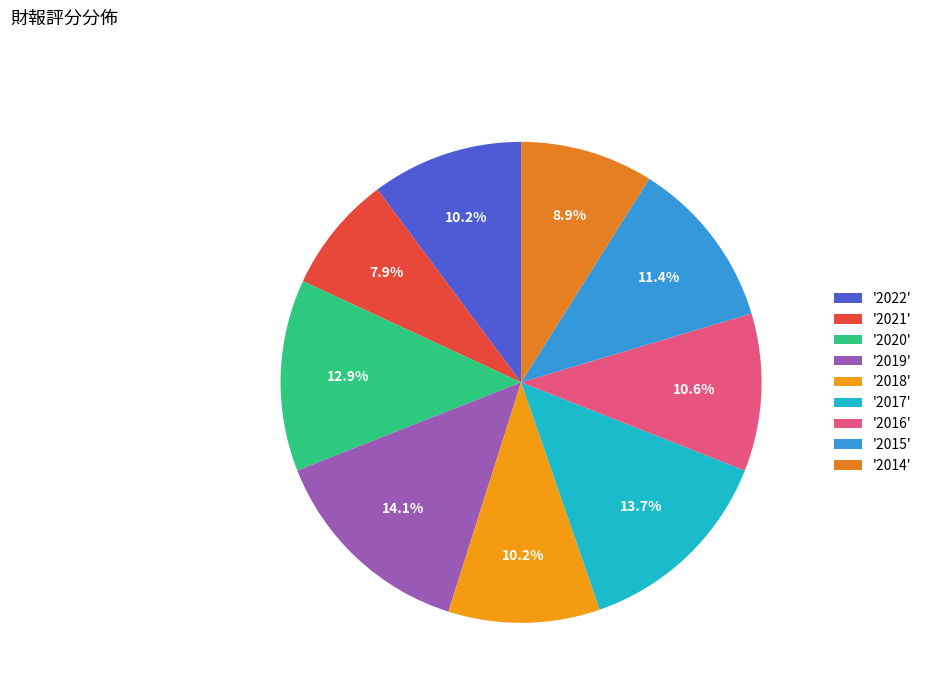

How many slices are in this pie chart?

9